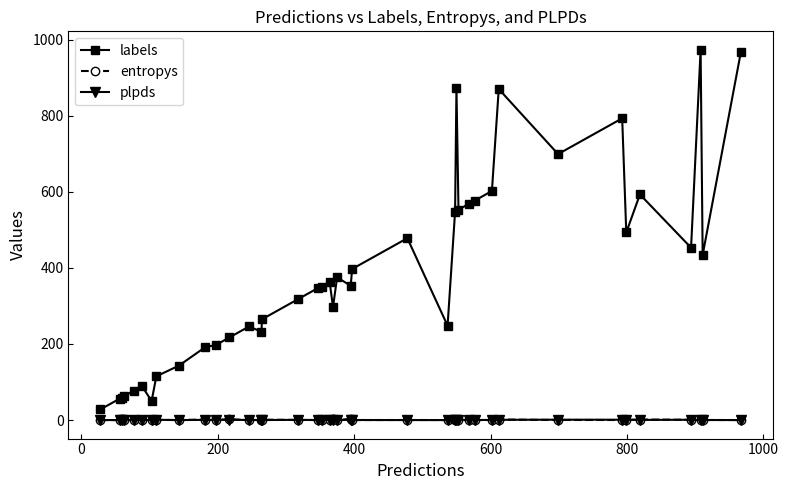

Which series has the largest total across all categories?

labels